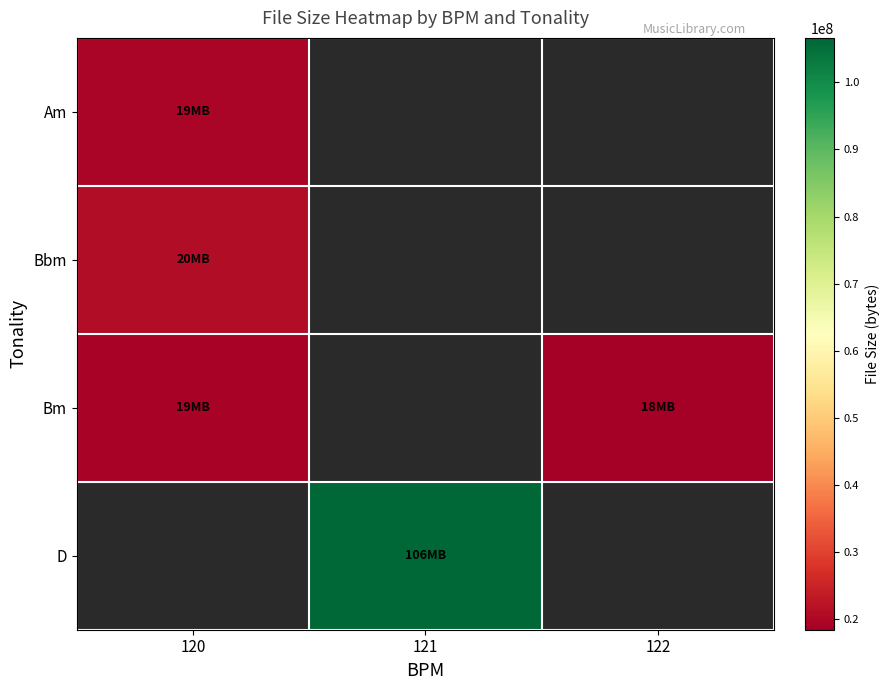

Is the value of Am at 122 greater than the value of D at 120?

No